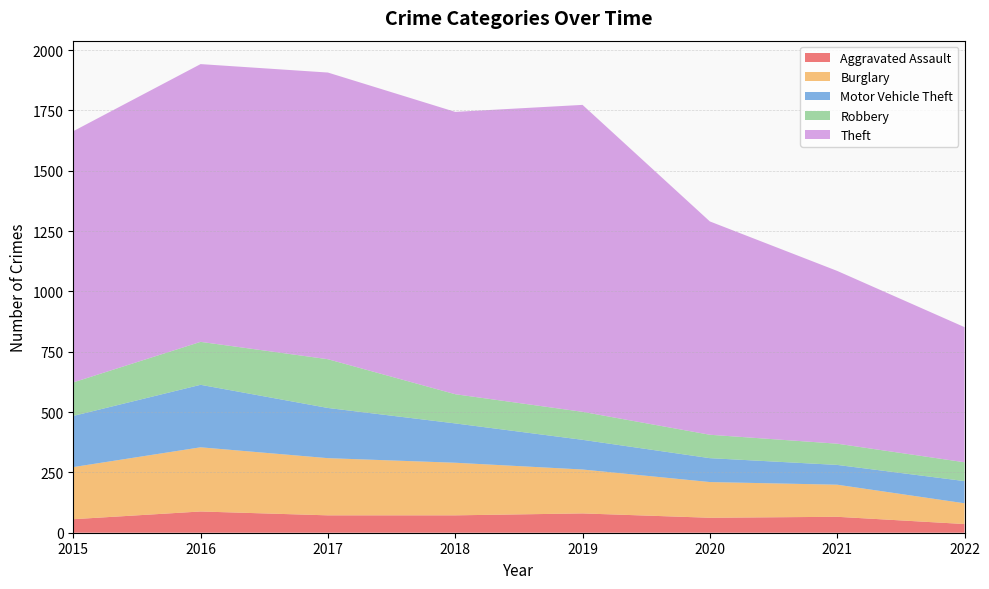

Reading left to right, what are all the values shown in this chart?

Aggravated Assault: 2015=56	2016=88	2017=72	2018=72	2019=80	2020=62	2021=66	2022=36
Burglary: 2015=216	2016=266	2017=237	2018=218	2019=182	2020=148	2021=133	2022=86
Motor Vehicle Theft: 2015=212	2016=259	2017=208	2018=163	2019=123	2020=99	2021=82	2022=92
Robbery: 2015=139	2016=178	2017=202	2018=121	2019=116	2020=97	2021=88	2022=78
Theft: 2015=1041	2016=1151	2017=1188	2018=1170	2019=1272	2020=884	2021=716	2022=560